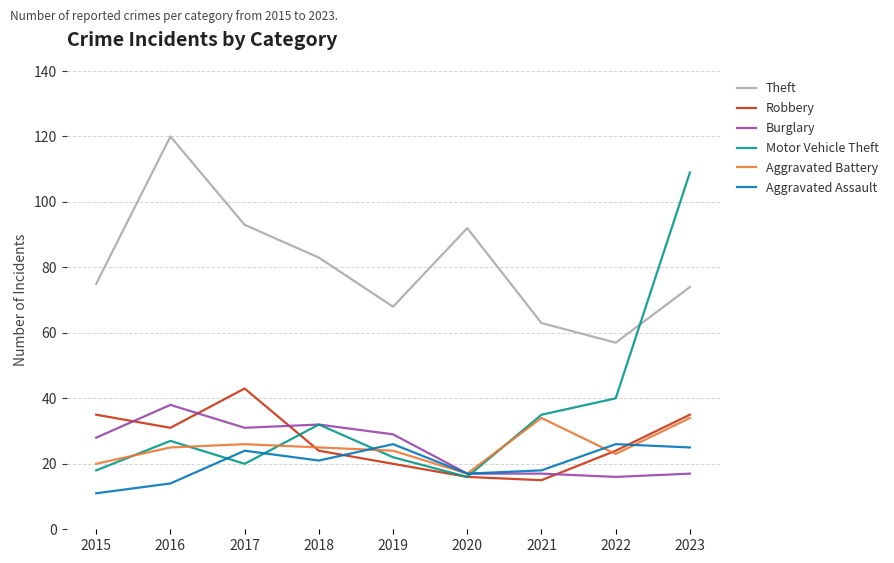

What is the difference between the Aggravated Battery values at 2021 and 2022?

11